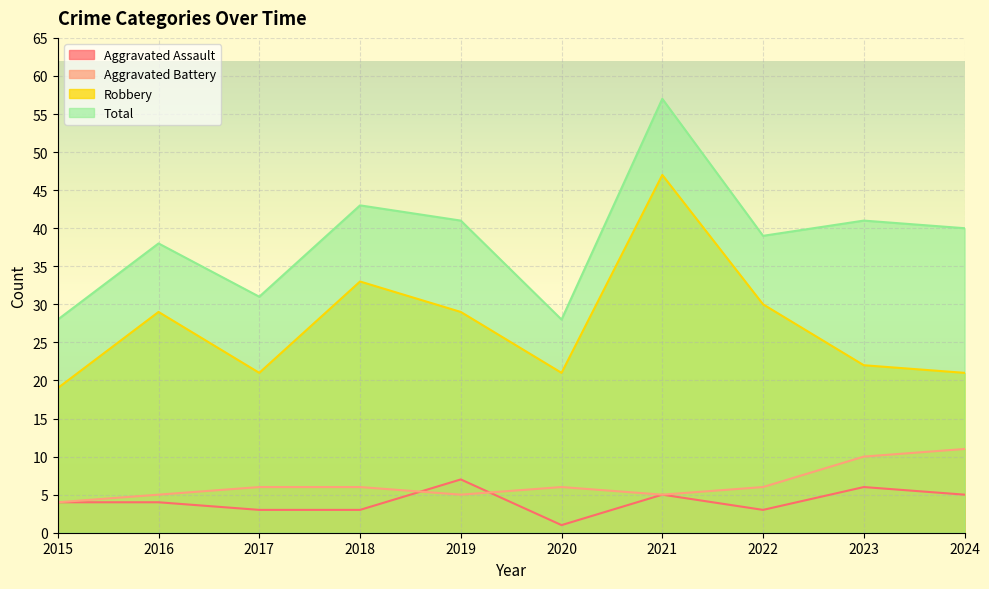

Where is Aggravated Battery nearest to the value 7?

2017